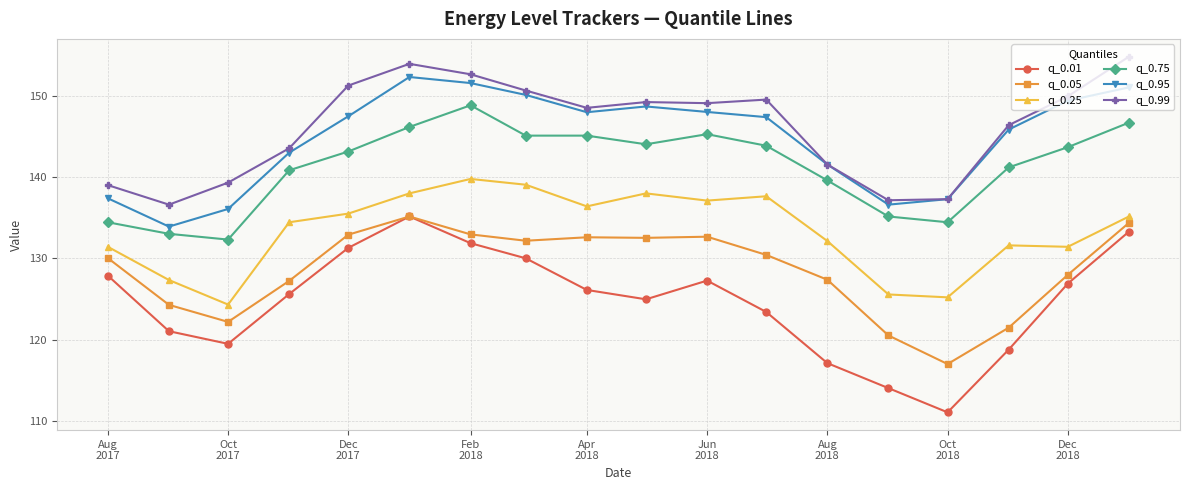

True or false: q_0.05 and q_0.99 cross at least once.

False